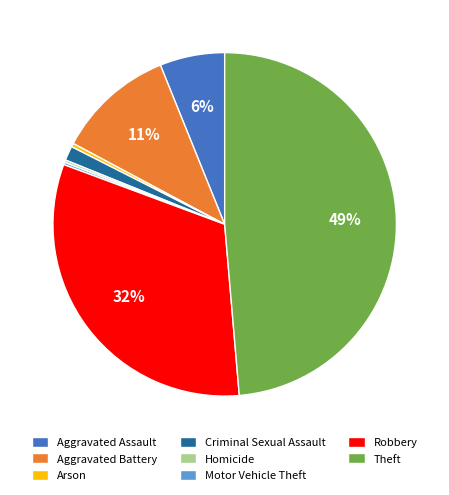

Which has a higher value, Aggravated Assault or Theft?

Theft